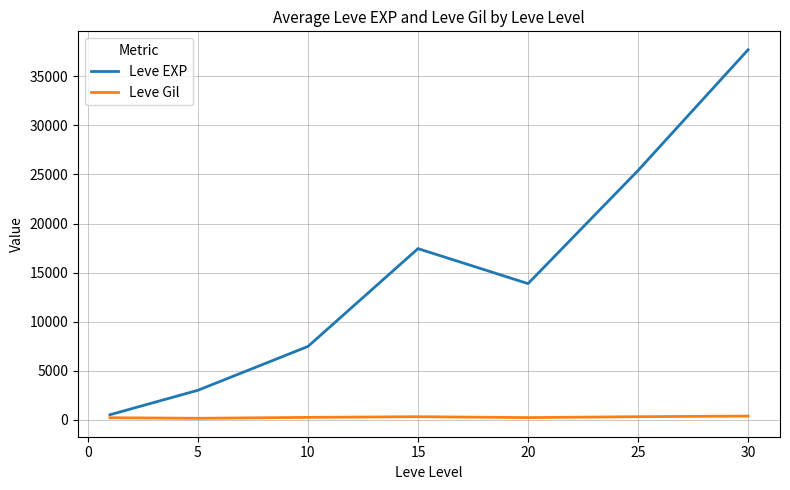

Rank the series by their maximum value, from lowest to highest.

Leve Gil, Leve EXP